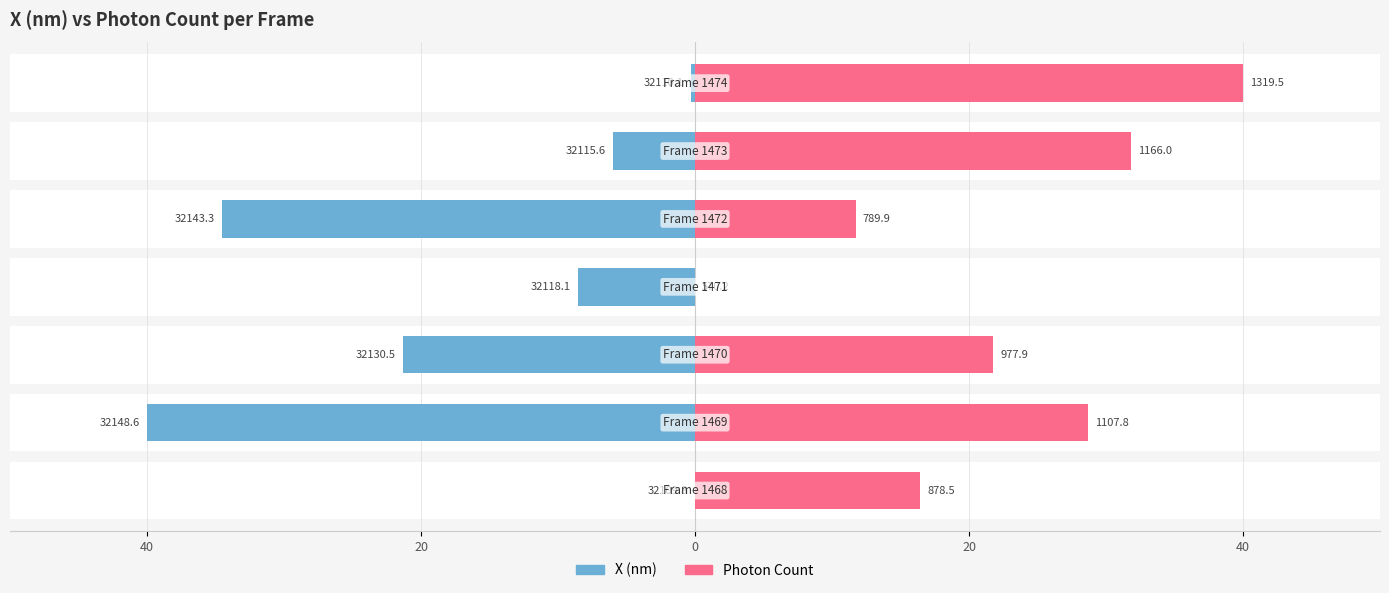

Which series has the largest total across all categories?

Photon Count